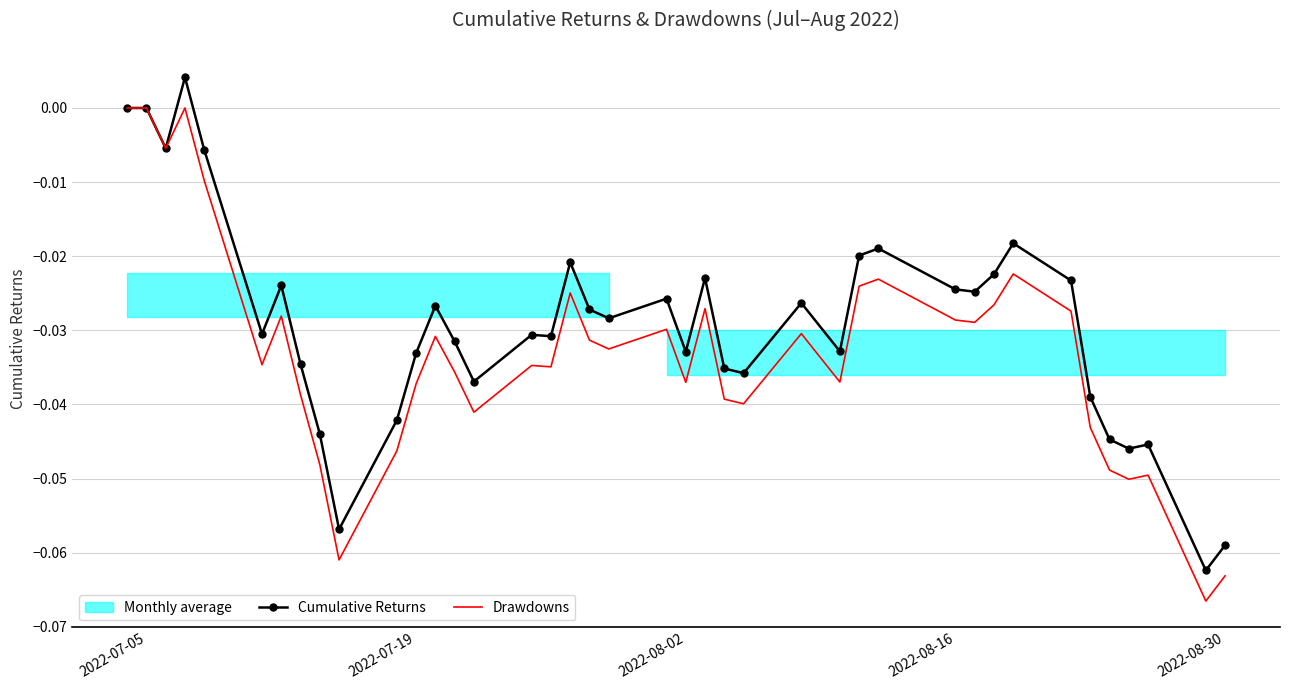

True or false: Cumulative Returns and Drawdowns intersect in this chart.

False